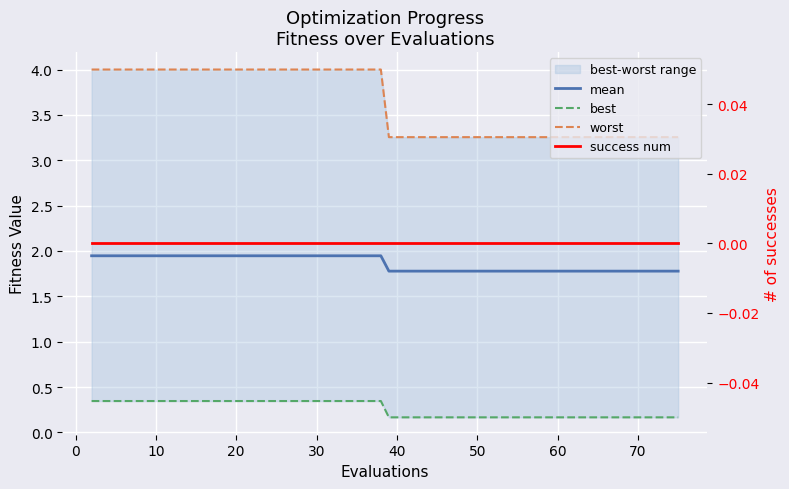

What is the approximate value of mean at 10?

1.9